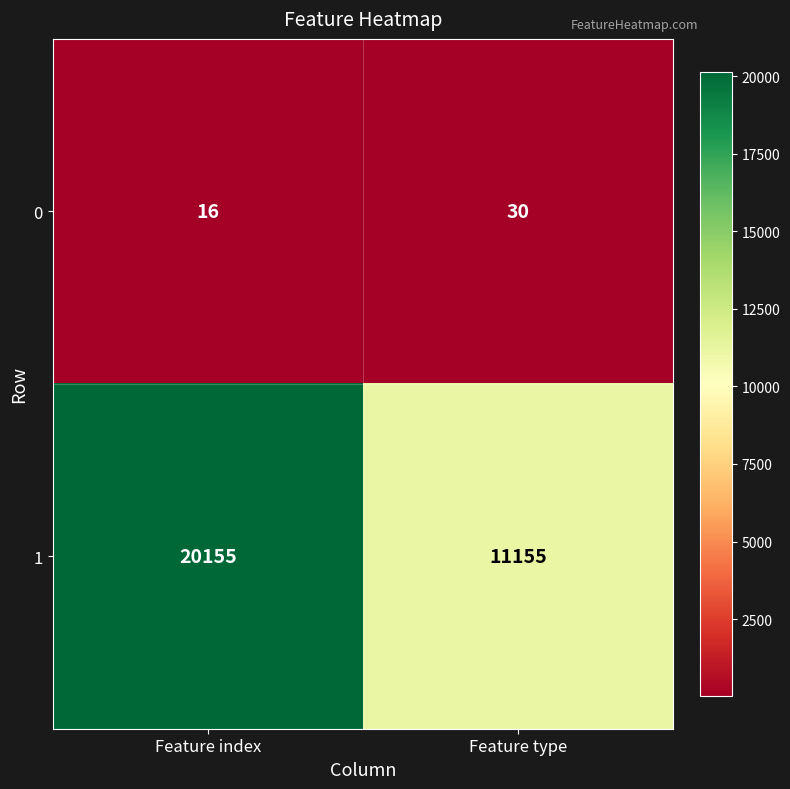

What is the spread (max minus min) of values at Feature index?

20139